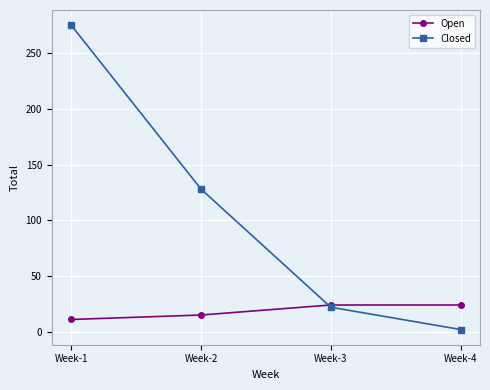

Which series has the largest range (max minus min)?

Closed